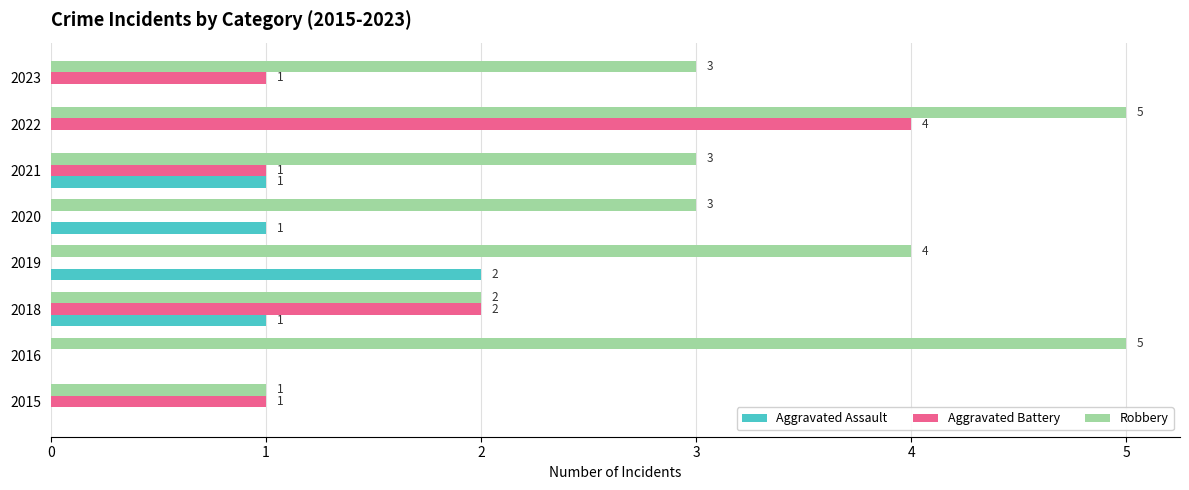

What is the total value across all series at 2021?

5